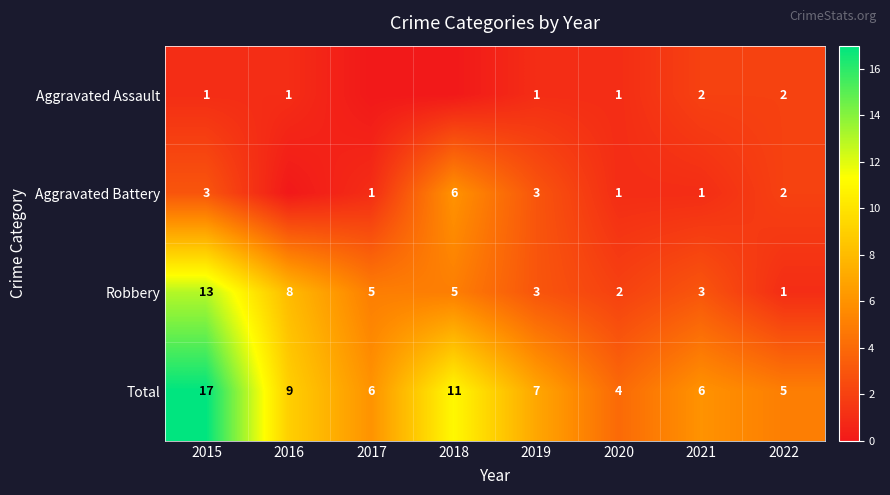

Rank the series at 2015 from highest to lowest value.

Total, Robbery, Aggravated Battery, Aggravated Assault